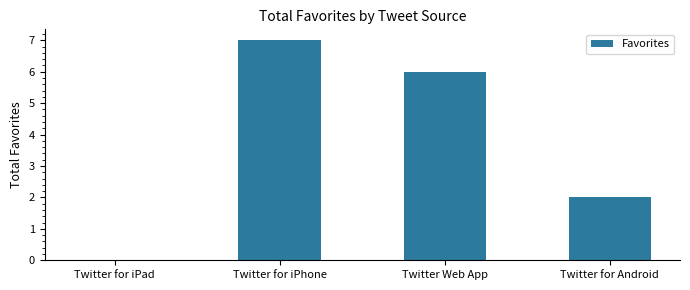

Is it true that the value at Twitter for iPhone is 7?

True